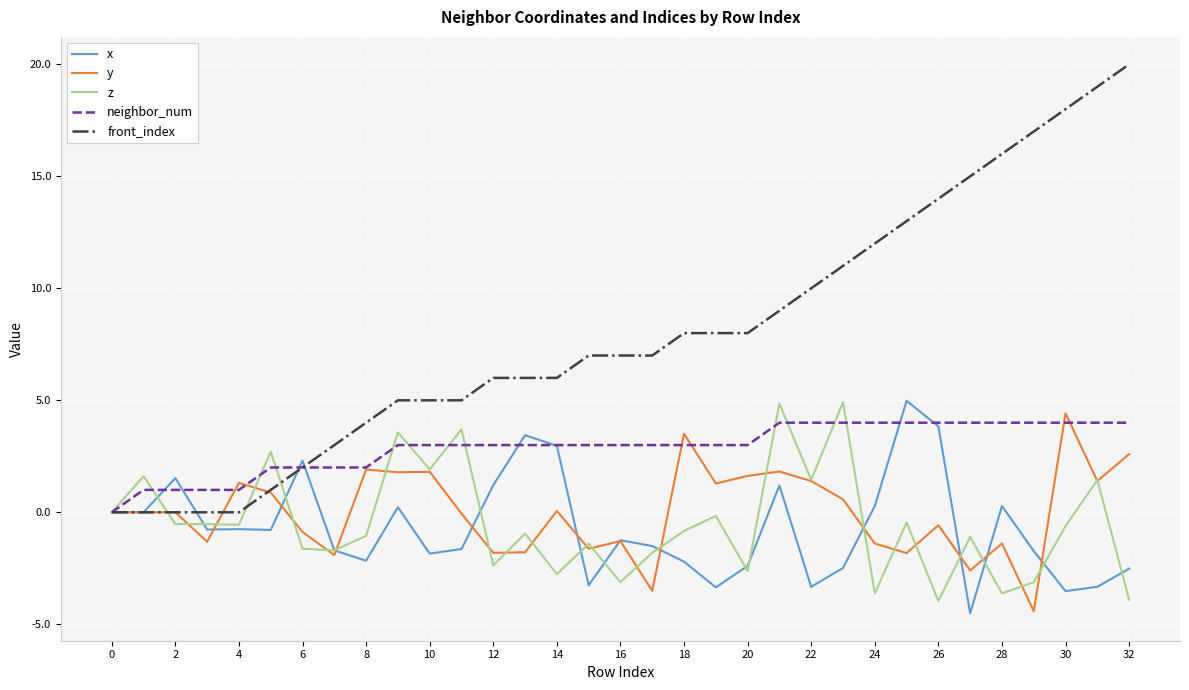

What is the lowest value of the x series?

-4.5